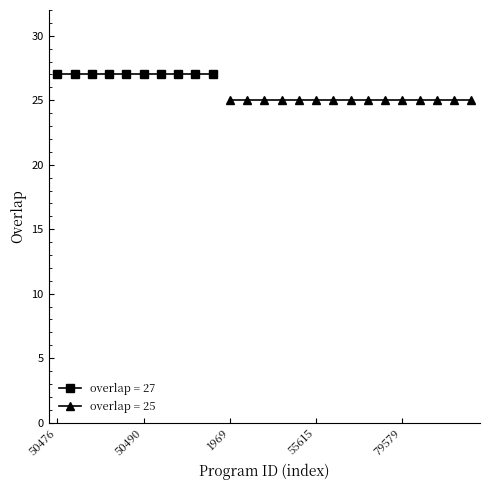

What is the greatest value displayed?

27